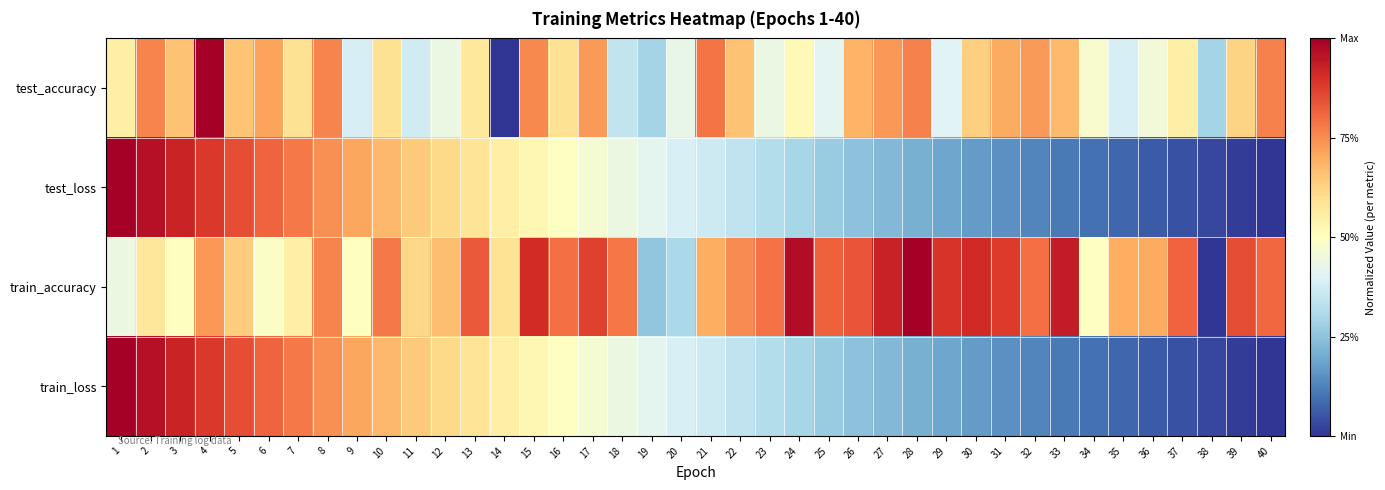

Reading left to right, list all the values displayed in this chart.

test_accuracy: 1=0.5	2=0.8	3=0.7	4=1.0	5=0.7	6=0.7	7=0.6	8=0.8	9=0.4	10=0.6	11=0.4	12=0.4	13=0.6	14=0.0	15=0.8	16=0.6	17=0.7	18=0.3	19=0.3	20=0.4	21=0.8	22=0.7	23=0.4	24=0.5	25=0.4	26=0.7	27=0.7	28=0.8	29=0.4	30=0.6	31=0.7	32=0.7	33=0.7	34=0.5	35=0.4	36=0.5	37=0.5	38=0.3	39=0.6	40=0.8
test_loss: 1=1.0	2=1.0	3=0.9	4=0.9	5=0.8	6=0.8	7=0.8	8=0.7	9=0.7	10=0.7	11=0.6	12=0.6	13=0.6	14=0.6	15=0.5	16=0.5	17=0.5	18=0.4	19=0.4	20=0.4	21=0.4	22=0.3	23=0.3	24=0.3	25=0.3	26=0.2	27=0.2	28=0.2	29=0.2	30=0.2	31=0.1	32=0.1	33=0.1	34=0.1	35=0.1	36=0.1	37=0.0	38=0.0	39=0.0	40=0.0
train_accuracy: 1=0.4	2=0.6	3=0.5	4=0.7	5=0.6	6=0.5	7=0.6	8=0.8	9=0.5	10=0.8	11=0.6	12=0.7	13=0.8	14=0.6	15=0.9	16=0.8	17=0.9	18=0.8	19=0.3	20=0.3	21=0.7	22=0.8	23=0.8	24=1.0	25=0.8	26=0.8	27=0.9	28=1.0	29=0.9	30=0.9	31=0.9	32=0.8	33=0.9	34=0.5	35=0.7	36=0.7	37=0.8	38=0.0	39=0.8	40=0.8
train_loss: 1=1.0	2=1.0	3=0.9	4=0.9	5=0.8	6=0.8	7=0.8	8=0.7	9=0.7	10=0.7	11=0.6	12=0.6	13=0.6	14=0.6	15=0.5	16=0.5	17=0.5	18=0.4	19=0.4	20=0.4	21=0.4	22=0.3	23=0.3	24=0.3	25=0.3	26=0.2	27=0.2	28=0.2	29=0.2	30=0.2	31=0.1	32=0.1	33=0.1	34=0.1	35=0.1	36=0.1	37=0.0	38=0.0	39=0.0	40=0.0